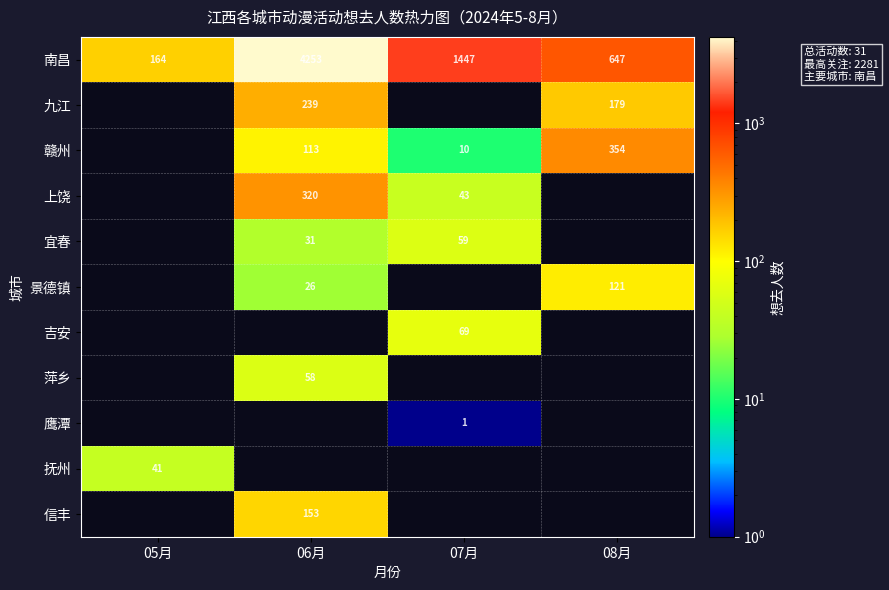

Is it true that 南昌 equals 6622 at 06月?

False